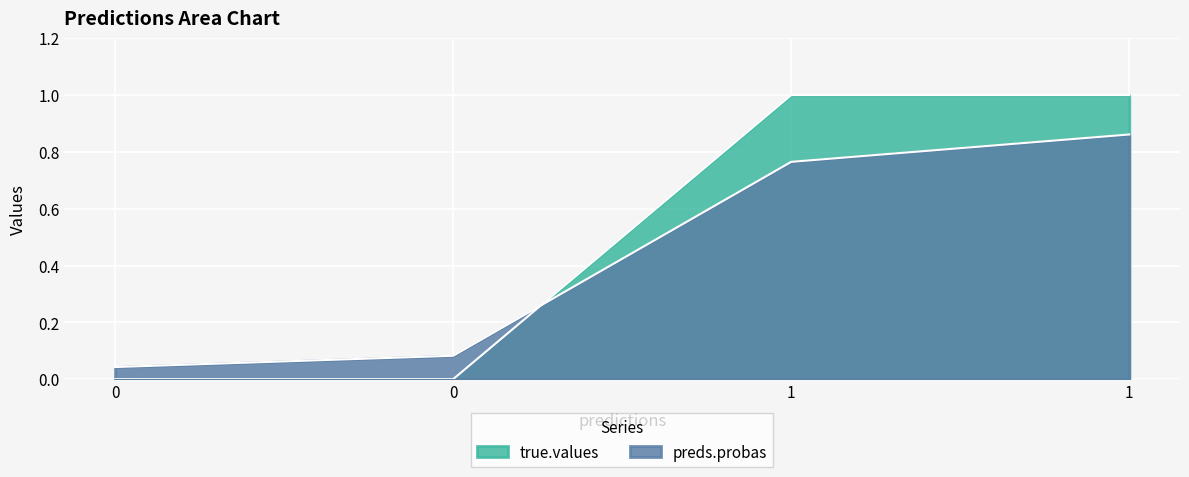

At which category is the sum across all series the highest?

1